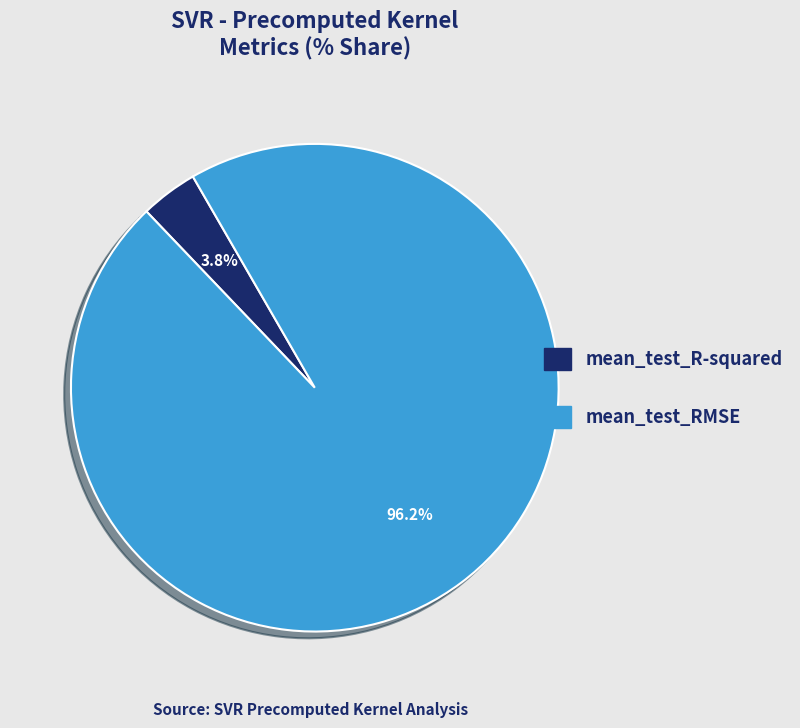

The mean_test_RMSE slice represents 96% of the pie. True or false?

True